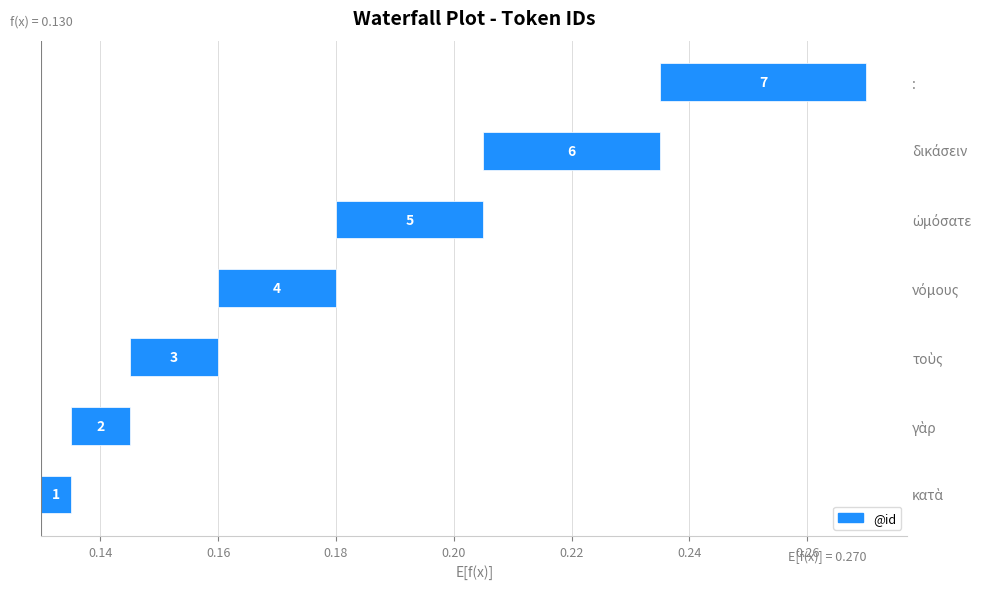

Are the bars horizontal?

Yes